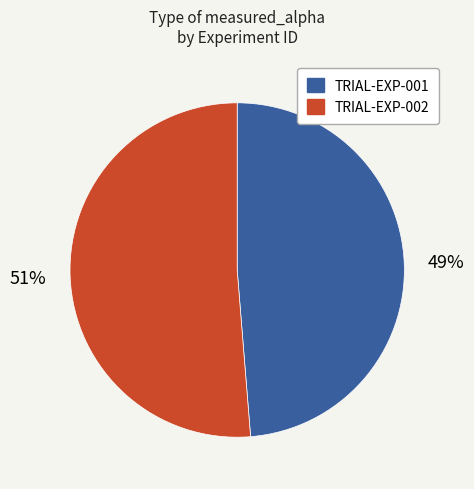

Which slice is the smallest?

TRIAL-EXP-001